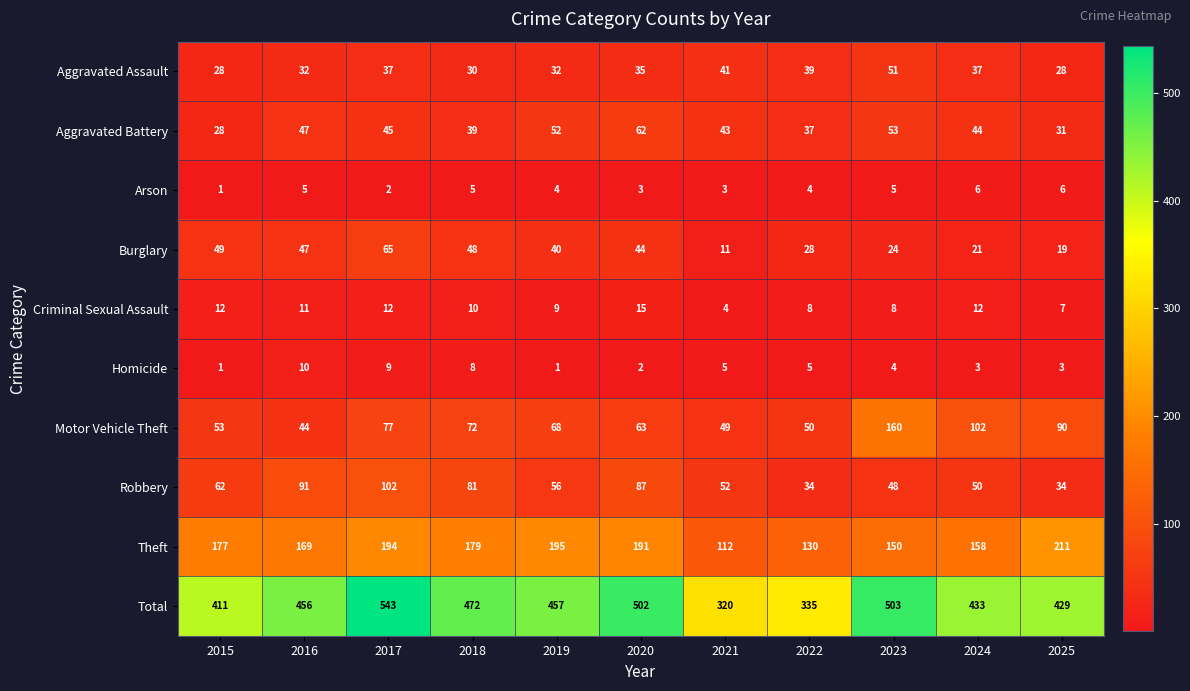

Which series changed the most between 2017 and 2023?

Motor Vehicle Theft